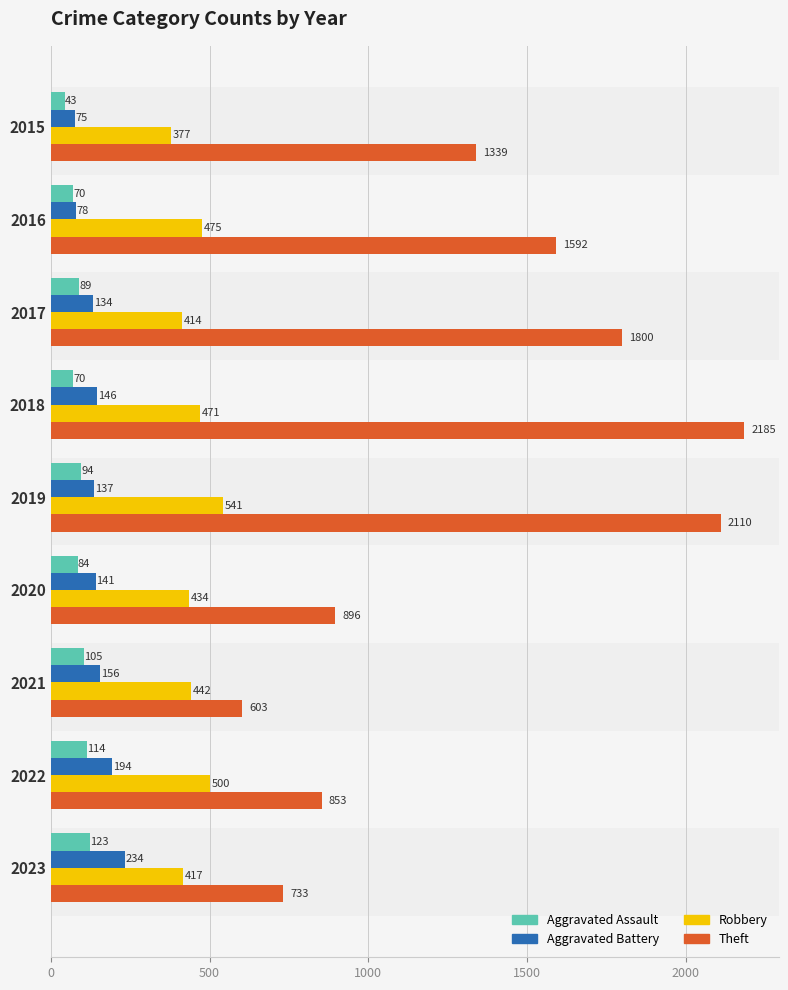

Rank the series by their maximum value, from lowest to highest.

Aggravated Assault, Aggravated Battery, Robbery, Theft